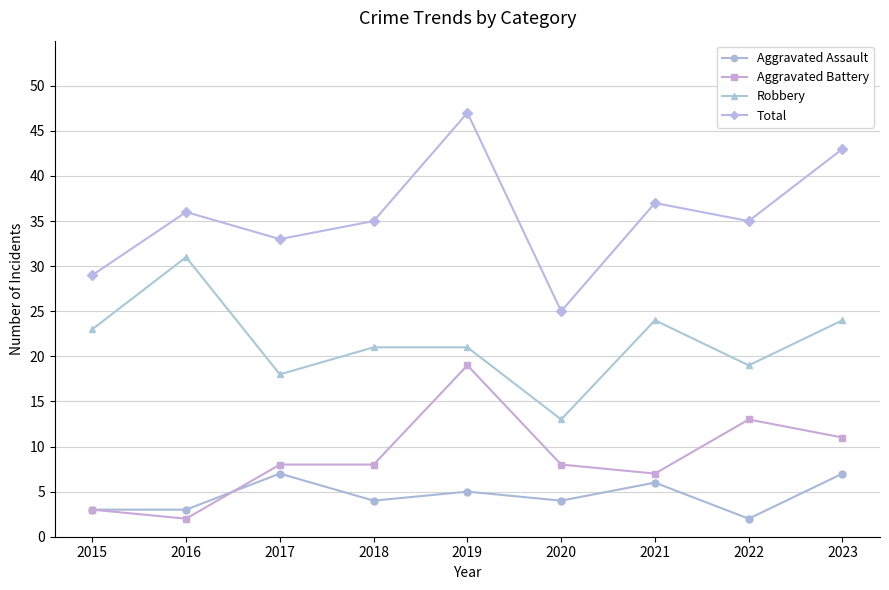

At which label does Robbery reach its minimum?

2020